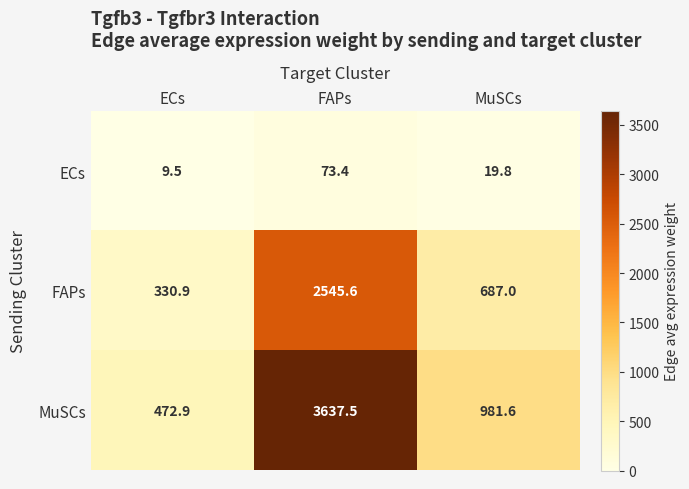

What is the minimum value shown in the chart?

9.5